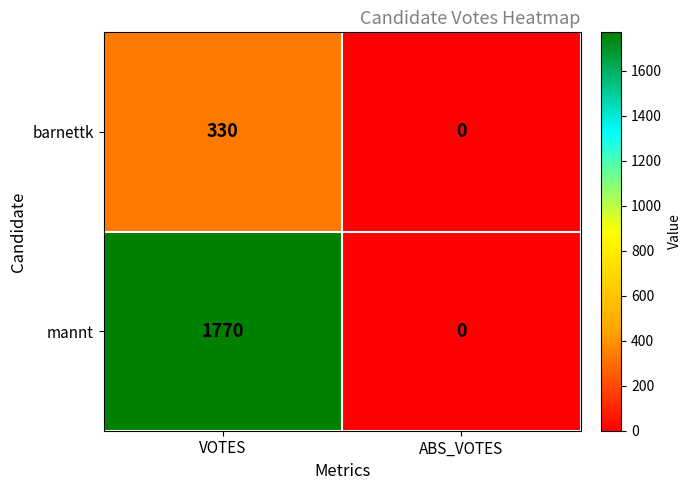

Rank the categories by mannt value from lowest to highest.

ABS_VOTES, VOTES